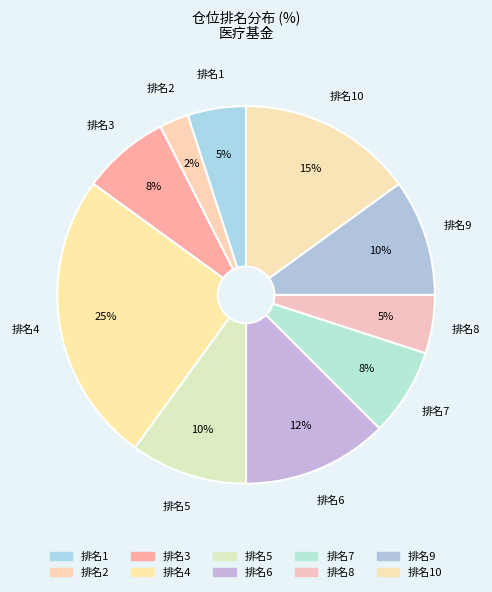

To the nearest percent, what percentage of the pie is 排名9?

10%